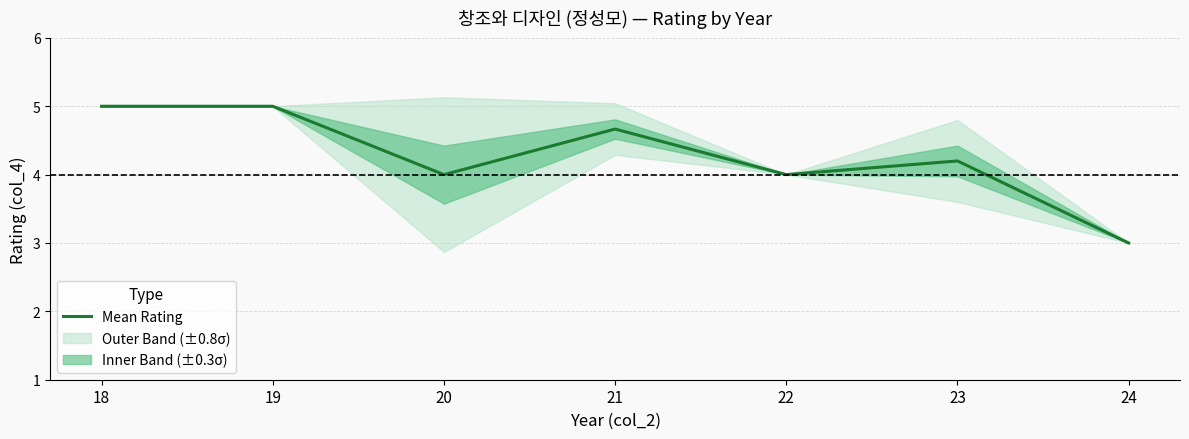

List the labels in order of value, largest first.

18, 19, 21, 23, 20, 22, 24